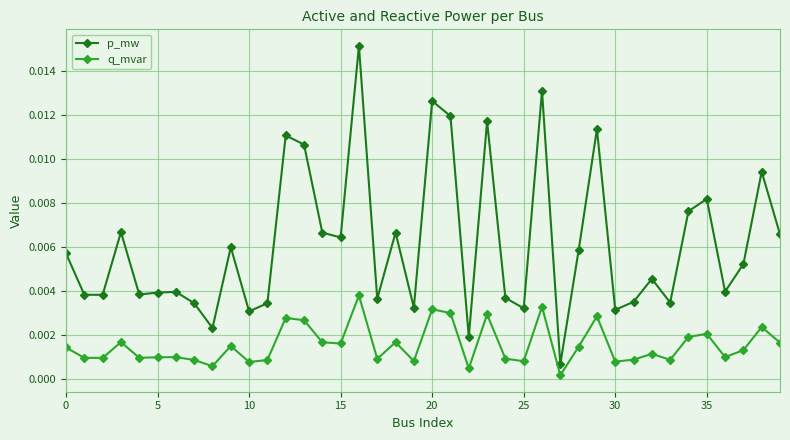

At how many categories does at least one series exceed 0?

40